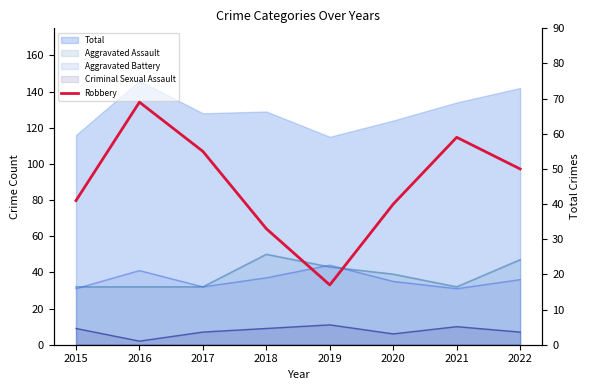

Where is the first local maximum?

2016